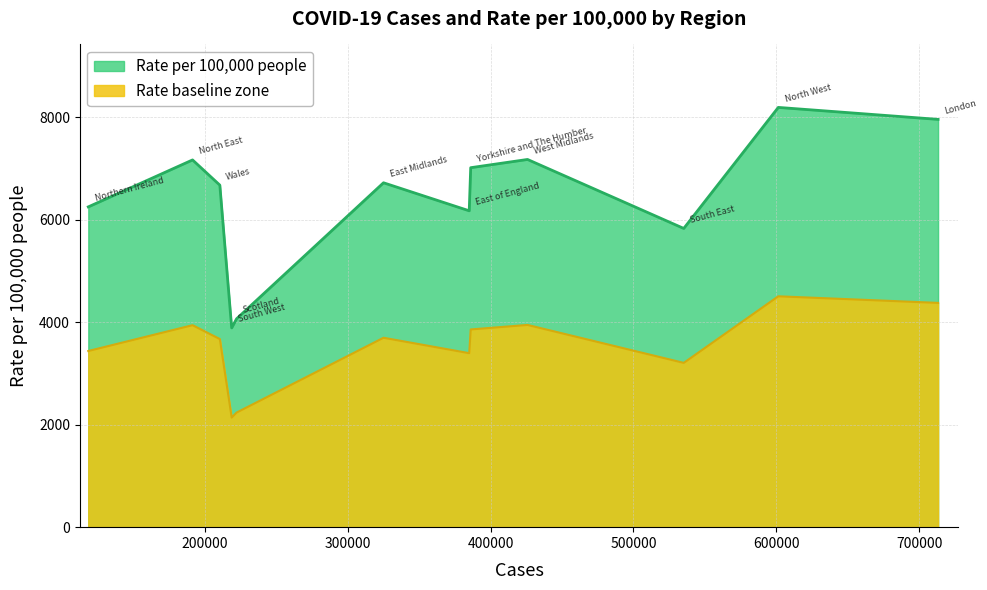

Rank the categories by value from highest to lowest.

North West, London, West Midlands, North East, Yorkshire and The Humber, East Midlands, Wales, Northern Ireland, East of England, South East, Scotland, South West